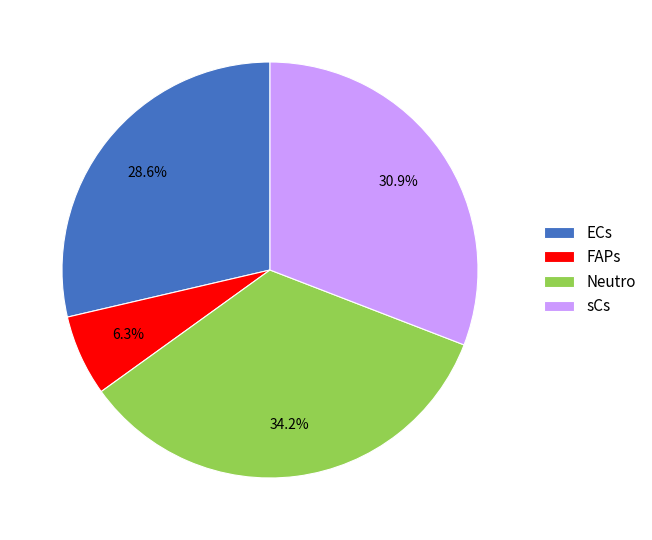

Which slice is the smallest?

FAPs